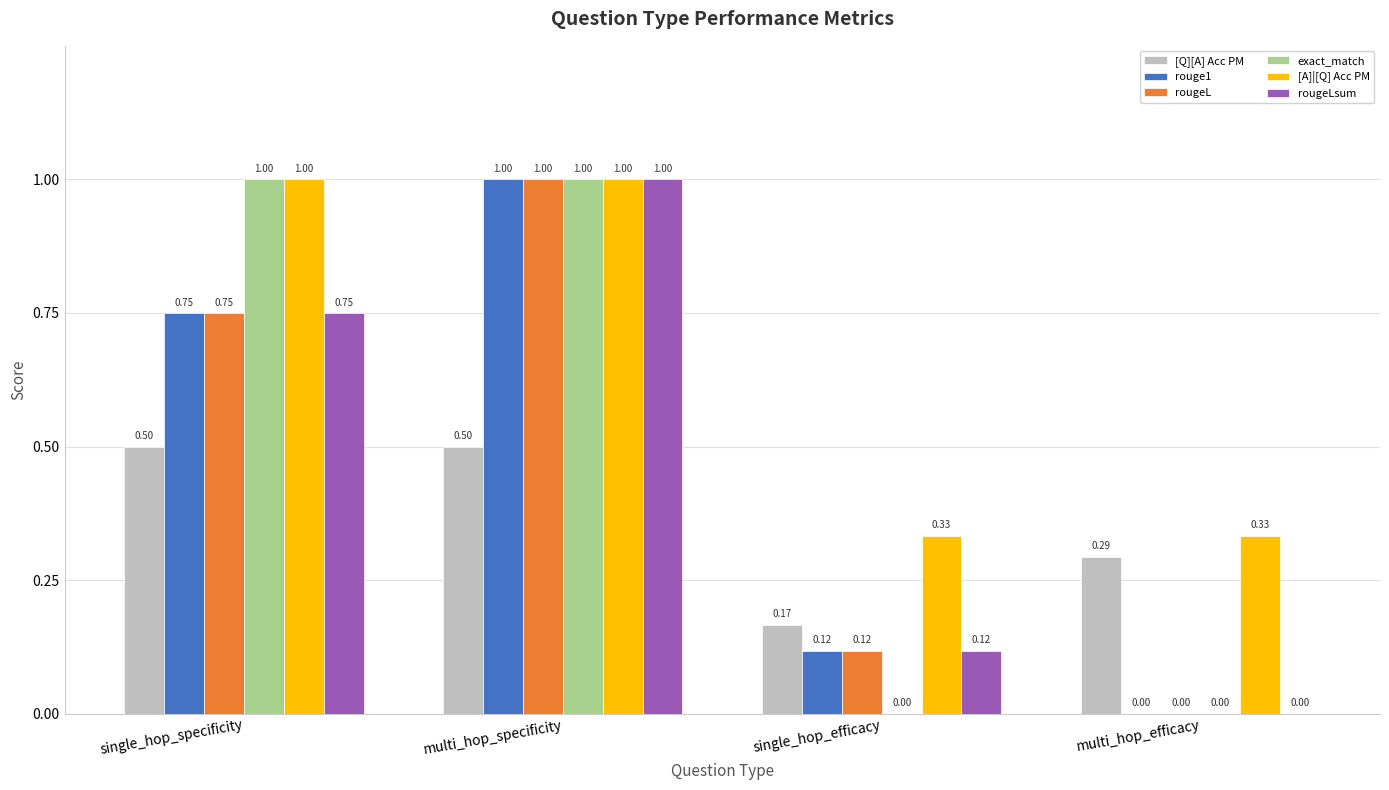

What is the sum of all exact_match values?

2.0